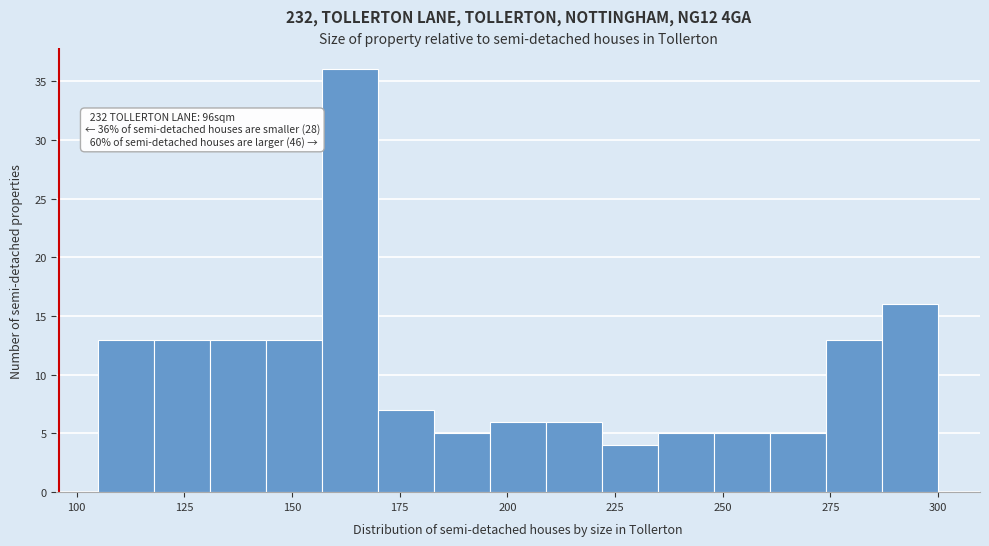

Around what value on the x-axis is the tallest bar? Give the approximate position of its centre, as read against the axis.

165